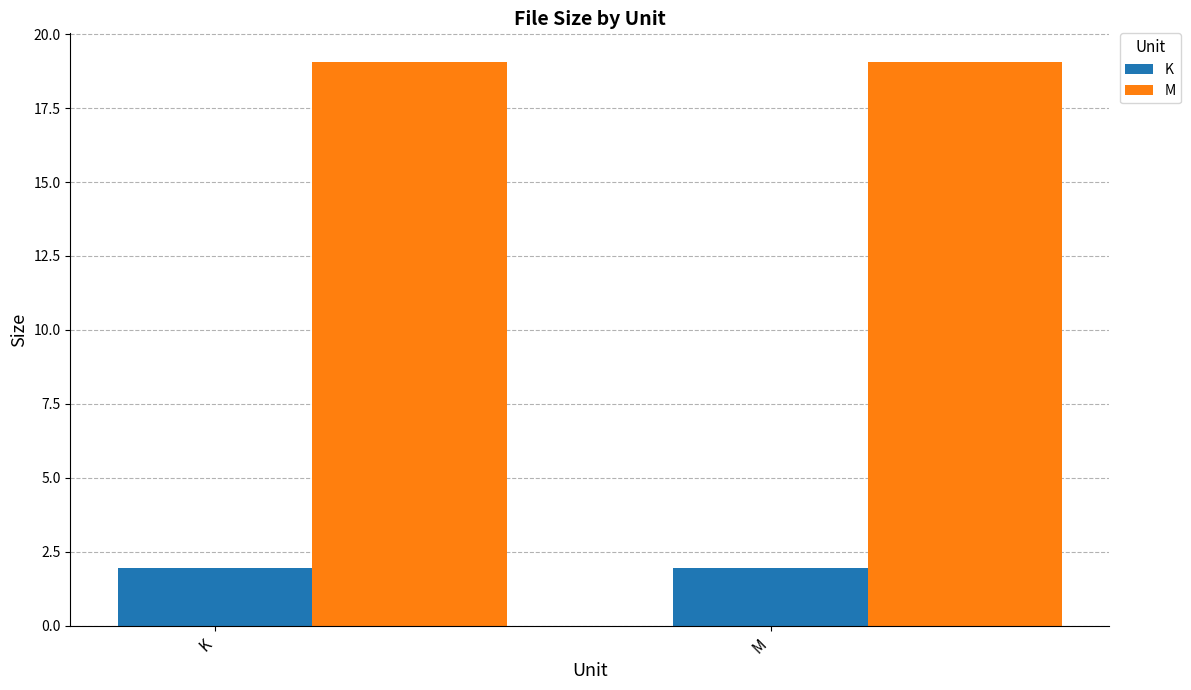

The K series shows 1.9 at K. True or false?

True